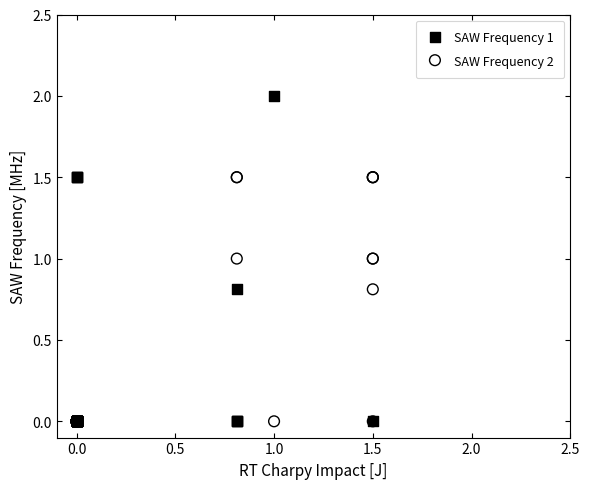

Which series contains the highest Y value?

SAW Frequency 1